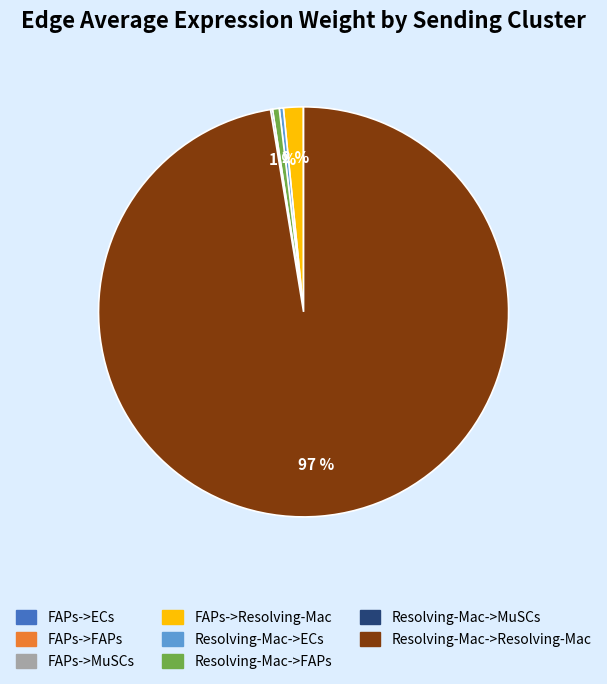

To the nearest percent, what is the average slice percentage?

12%